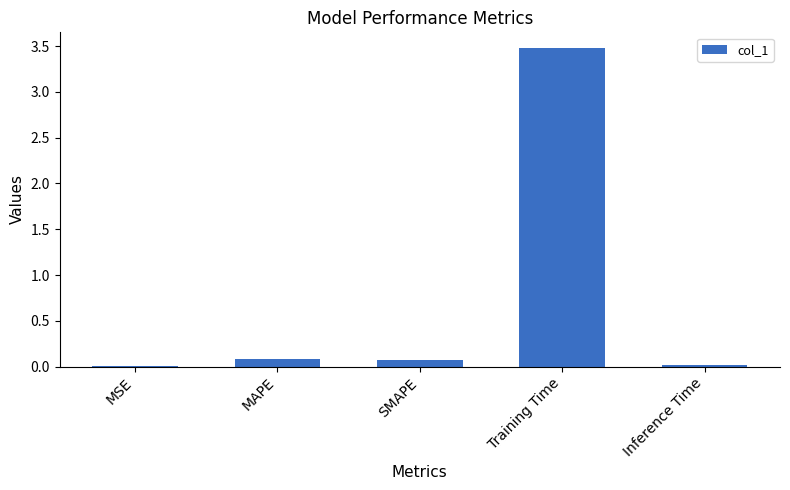

The chart shows a value of 0.0 at MSE. True or false?

True